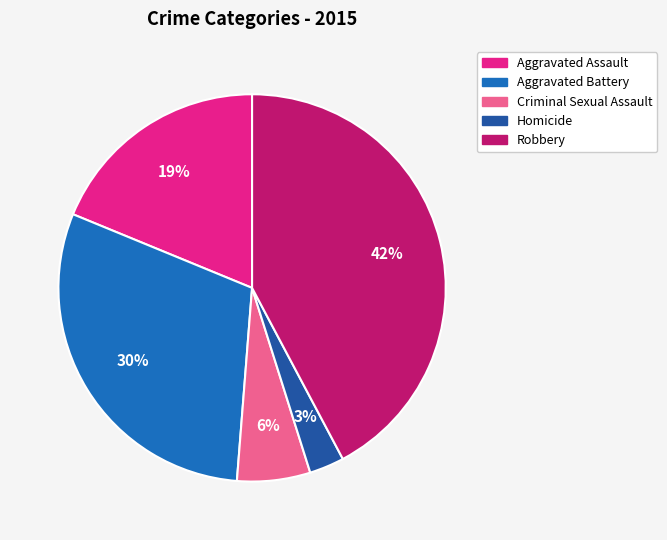

To the nearest percent, what portion does Robbery represent?

42%